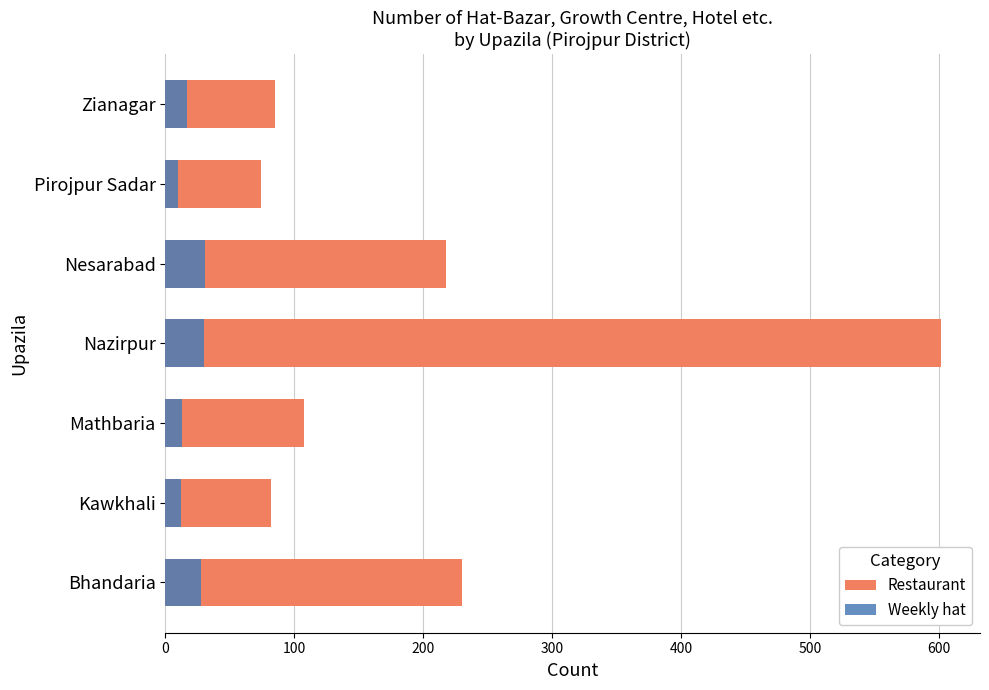

What value does the Restaurant series have at Pirojpur Sadar, to the nearest 100?

100